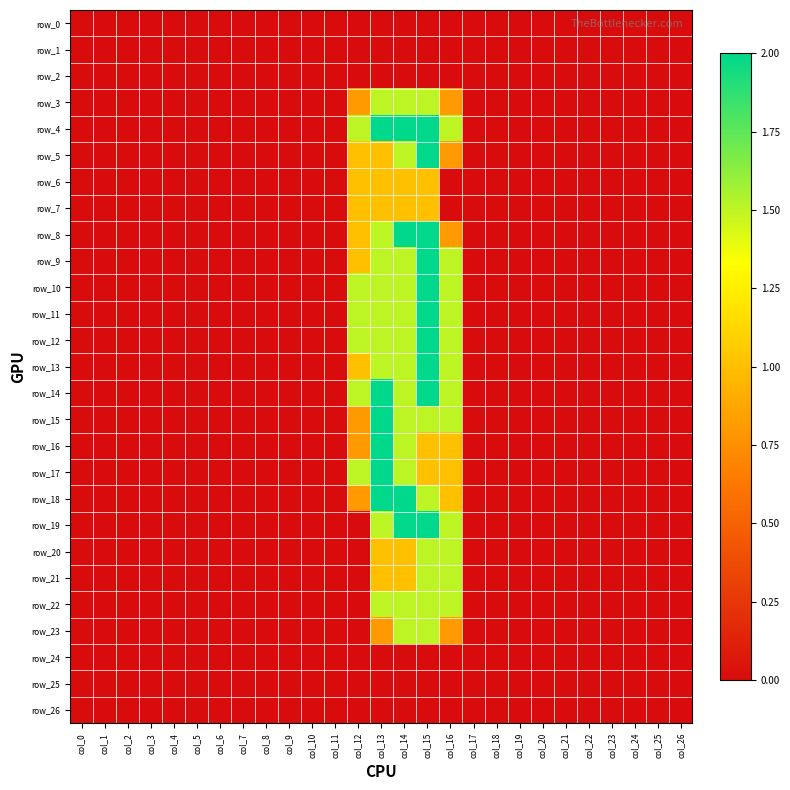

Reading left to right, transcribe all the data shown in this chart.

row_0: 0.0	0.0	0.0	0.0	0.0	0.0	0.0	0.0	0.0	0.0	0.0	0.0	0.0	0.0	0.0	0.0	0.0	0.0	0.0	0.0	0.0	0.0	0.0	0.0	0.0	0.0	0.0
row_1: 0.0	0.0	0.0	0.0	0.0	0.0	0.0	0.0	0.0	0.0	0.0	0.0	0.0	0.0	0.0	0.0	0.0	0.0	0.0	0.0	0.0	0.0	0.0	0.0	0.0	0.0	0.0
row_2: 0.0	0.0	0.0	0.0	0.0	0.0	0.0	0.0	0.0	0.0	0.0	0.0	0.0	0.0	0.0	0.0	0.0	0.0	0.0	0.0	0.0	0.0	0.0	0.0	0.0	0.0	0.0
row_3: 0.0	0.0	0.0	0.0	0.0	0.0	0.0	0.0	0.0	0.0	0.0	0.0	0.8	1.5	1.5	1.5	0.8	0.0	0.0	0.0	0.0	0.0	0.0	0.0	0.0	0.0	0.0
row_4: 0.0	0.0	0.0	0.0	0.0	0.0	0.0	0.0	0.0	0.0	0.0	0.0	1.5	2.0	2.0	2.0	1.5	0.0	0.0	0.0	0.0	0.0	0.0	0.0	0.0	0.0	0.0
row_5: 0.0	0.0	0.0	0.0	0.0	0.0	0.0	0.0	0.0	0.0	0.0	0.0	1.0	1.0	1.5	2.0	0.8	0.0	0.0	0.0	0.0	0.0	0.0	0.0	0.0	0.0	0.0
row_6: 0.0	0.0	0.0	0.0	0.0	0.0	0.0	0.0	0.0	0.0	0.0	0.0	1.0	1.0	1.0	1.0	0.0	0.0	0.0	0.0	0.0	0.0	0.0	0.0	0.0	0.0	0.0
row_7: 0.0	0.0	0.0	0.0	0.0	0.0	0.0	0.0	0.0	0.0	0.0	0.0	1.0	1.0	1.0	1.0	0.0	0.0	0.0	0.0	0.0	0.0	0.0	0.0	0.0	0.0	0.0
row_8: 0.0	0.0	0.0	0.0	0.0	0.0	0.0	0.0	0.0	0.0	0.0	0.0	1.0	1.5	2.0	2.0	0.8	0.0	0.0	0.0	0.0	0.0	0.0	0.0	0.0	0.0	0.0
row_9: 0.0	0.0	0.0	0.0	0.0	0.0	0.0	0.0	0.0	0.0	0.0	0.0	1.0	1.5	1.5	2.0	1.5	0.0	0.0	0.0	0.0	0.0	0.0	0.0	0.0	0.0	0.0
row_10: 0.0	0.0	0.0	0.0	0.0	0.0	0.0	0.0	0.0	0.0	0.0	0.0	1.5	1.5	1.5	2.0	1.5	0.0	0.0	0.0	0.0	0.0	0.0	0.0	0.0	0.0	0.0
row_11: 0.0	0.0	0.0	0.0	0.0	0.0	0.0	0.0	0.0	0.0	0.0	0.0	1.5	1.5	1.5	2.0	1.5	0.0	0.0	0.0	0.0	0.0	0.0	0.0	0.0	0.0	0.0
row_12: 0.0	0.0	0.0	0.0	0.0	0.0	0.0	0.0	0.0	0.0	0.0	0.0	1.5	1.5	1.5	2.0	1.5	0.0	0.0	0.0	0.0	0.0	0.0	0.0	0.0	0.0	0.0
row_13: 0.0	0.0	0.0	0.0	0.0	0.0	0.0	0.0	0.0	0.0	0.0	0.0	1.0	1.5	1.5	2.0	1.5	0.0	0.0	0.0	0.0	0.0	0.0	0.0	0.0	0.0	0.0
row_14: 0.0	0.0	0.0	0.0	0.0	0.0	0.0	0.0	0.0	0.0	0.0	0.0	1.5	2.0	1.5	2.0	1.5	0.0	0.0	0.0	0.0	0.0	0.0	0.0	0.0	0.0	0.0
row_15: 0.0	0.0	0.0	0.0	0.0	0.0	0.0	0.0	0.0	0.0	0.0	0.0	0.8	2.0	1.5	1.5	1.5	0.0	0.0	0.0	0.0	0.0	0.0	0.0	0.0	0.0	0.0
row_16: 0.0	0.0	0.0	0.0	0.0	0.0	0.0	0.0	0.0	0.0	0.0	0.0	0.8	2.0	1.5	1.0	1.0	0.0	0.0	0.0	0.0	0.0	0.0	0.0	0.0	0.0	0.0
row_17: 0.0	0.0	0.0	0.0	0.0	0.0	0.0	0.0	0.0	0.0	0.0	0.0	1.5	2.0	1.5	1.0	1.0	0.0	0.0	0.0	0.0	0.0	0.0	0.0	0.0	0.0	0.0
row_18: 0.0	0.0	0.0	0.0	0.0	0.0	0.0	0.0	0.0	0.0	0.0	0.0	0.8	2.0	2.0	1.5	1.0	0.0	0.0	0.0	0.0	0.0	0.0	0.0	0.0	0.0	0.0
row_19: 0.0	0.0	0.0	0.0	0.0	0.0	0.0	0.0	0.0	0.0	0.0	0.0	0.0	1.5	2.0	2.0	1.5	0.0	0.0	0.0	0.0	0.0	0.0	0.0	0.0	0.0	0.0
row_20: 0.0	0.0	0.0	0.0	0.0	0.0	0.0	0.0	0.0	0.0	0.0	0.0	0.0	1.0	1.0	1.5	1.5	0.0	0.0	0.0	0.0	0.0	0.0	0.0	0.0	0.0	0.0
row_21: 0.0	0.0	0.0	0.0	0.0	0.0	0.0	0.0	0.0	0.0	0.0	0.0	0.0	1.0	1.0	1.5	1.5	0.0	0.0	0.0	0.0	0.0	0.0	0.0	0.0	0.0	0.0
row_22: 0.0	0.0	0.0	0.0	0.0	0.0	0.0	0.0	0.0	0.0	0.0	0.0	0.0	1.5	1.5	1.5	1.5	0.0	0.0	0.0	0.0	0.0	0.0	0.0	0.0	0.0	0.0
row_23: 0.0	0.0	0.0	0.0	0.0	0.0	0.0	0.0	0.0	0.0	0.0	0.0	0.0	0.8	1.5	1.5	0.8	0.0	0.0	0.0	0.0	0.0	0.0	0.0	0.0	0.0	0.0
row_24: 0.0	0.0	0.0	0.0	0.0	0.0	0.0	0.0	0.0	0.0	0.0	0.0	0.0	0.0	0.0	0.0	0.0	0.0	0.0	0.0	0.0	0.0	0.0	0.0	0.0	0.0	0.0
row_25: 0.0	0.0	0.0	0.0	0.0	0.0	0.0	0.0	0.0	0.0	0.0	0.0	0.0	0.0	0.0	0.0	0.0	0.0	0.0	0.0	0.0	0.0	0.0	0.0	0.0	0.0	0.0
row_26: 0.0	0.0	0.0	0.0	0.0	0.0	0.0	0.0	0.0	0.0	0.0	0.0	0.0	0.0	0.0	0.0	0.0	0.0	0.0	0.0	0.0	0.0	0.0	0.0	0.0	0.0	0.0